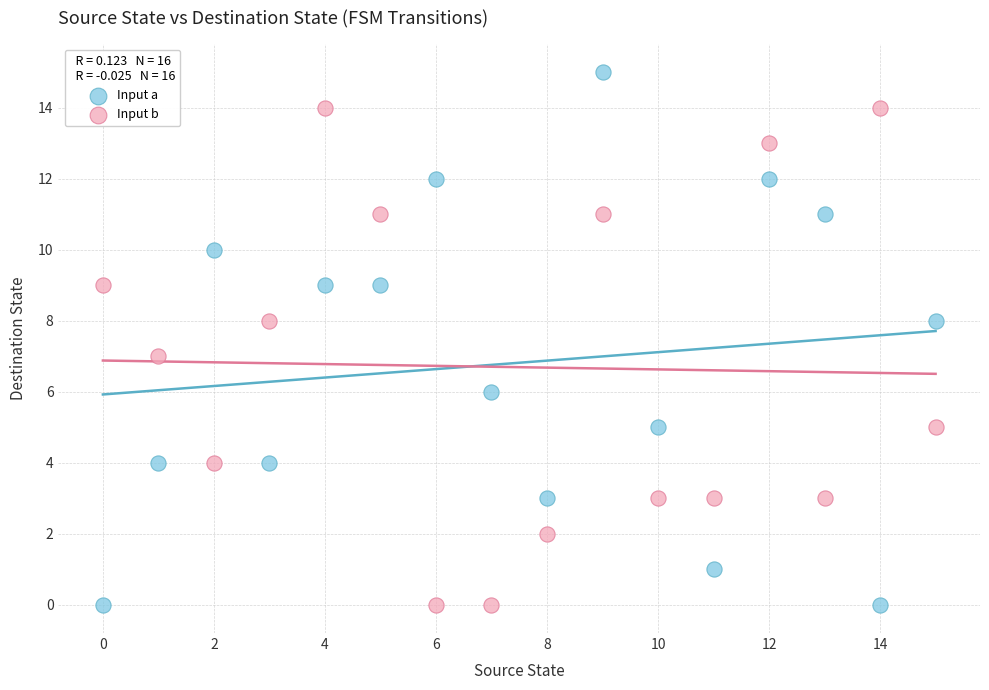

Which series contains the highest Y value?

Input a